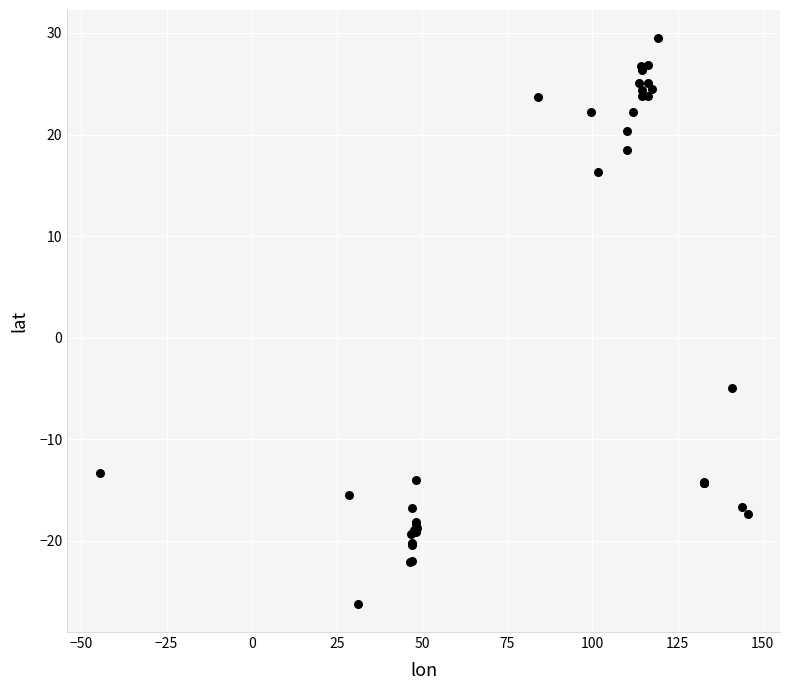

What Y value in the scatter plot is closest to 1?

-5.0